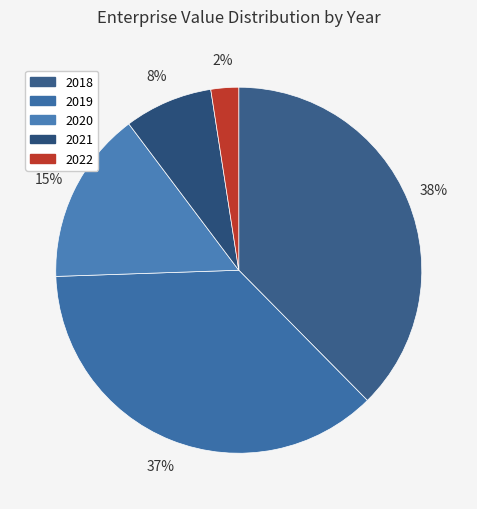

What is the ratio of the value at 2021 to the value at 2020?

0.5